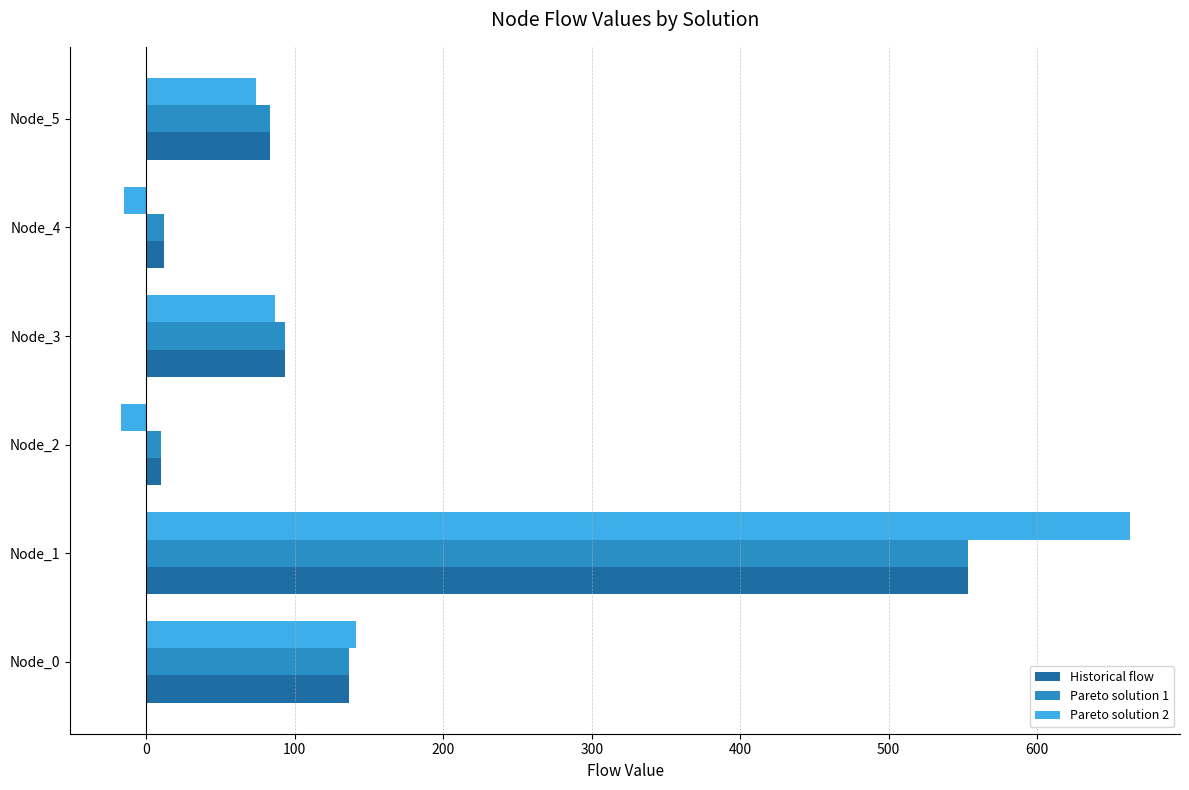

The value of Pareto solution 1 at Node_3 is 129.2. True or false?

False